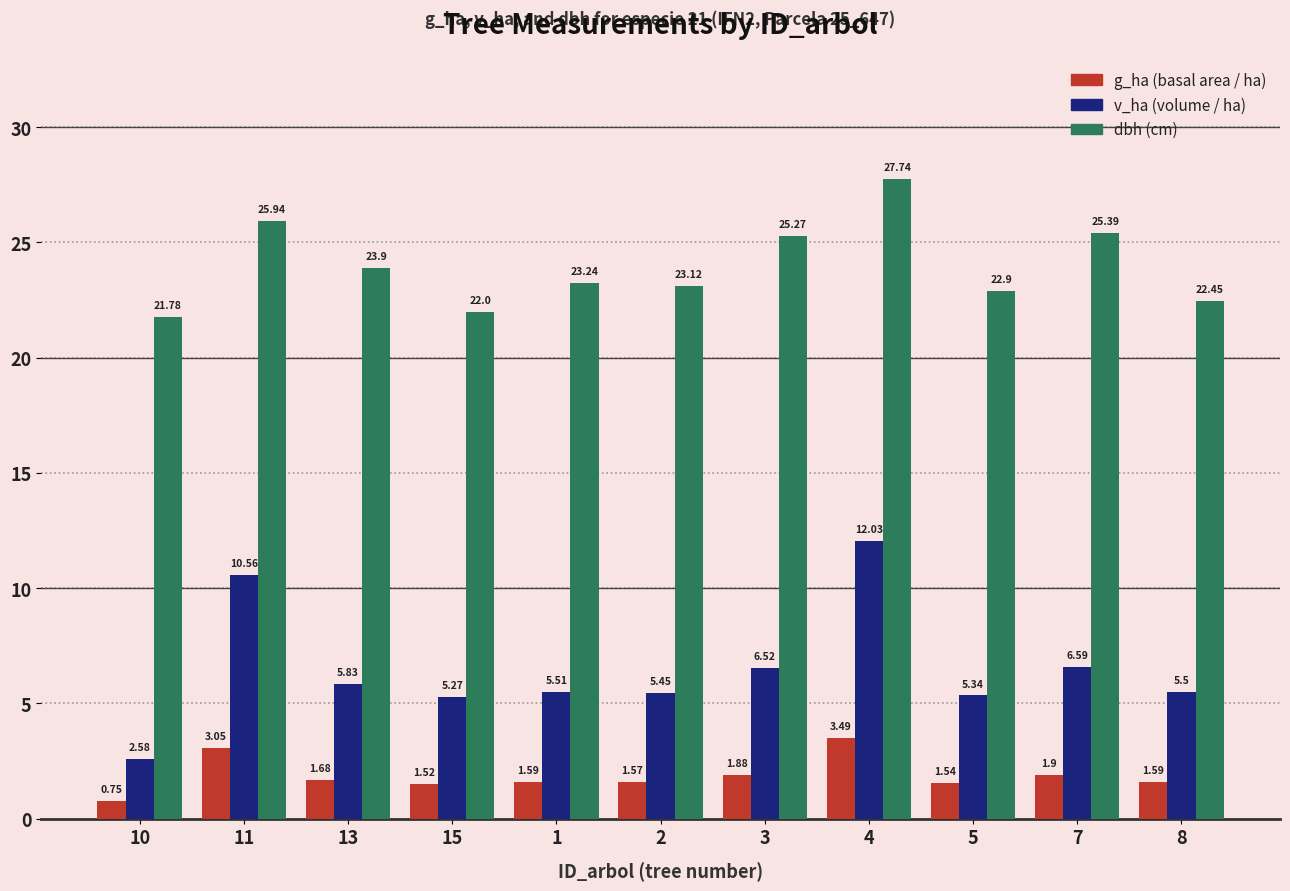

What is the total value across all series at 15?

28.8